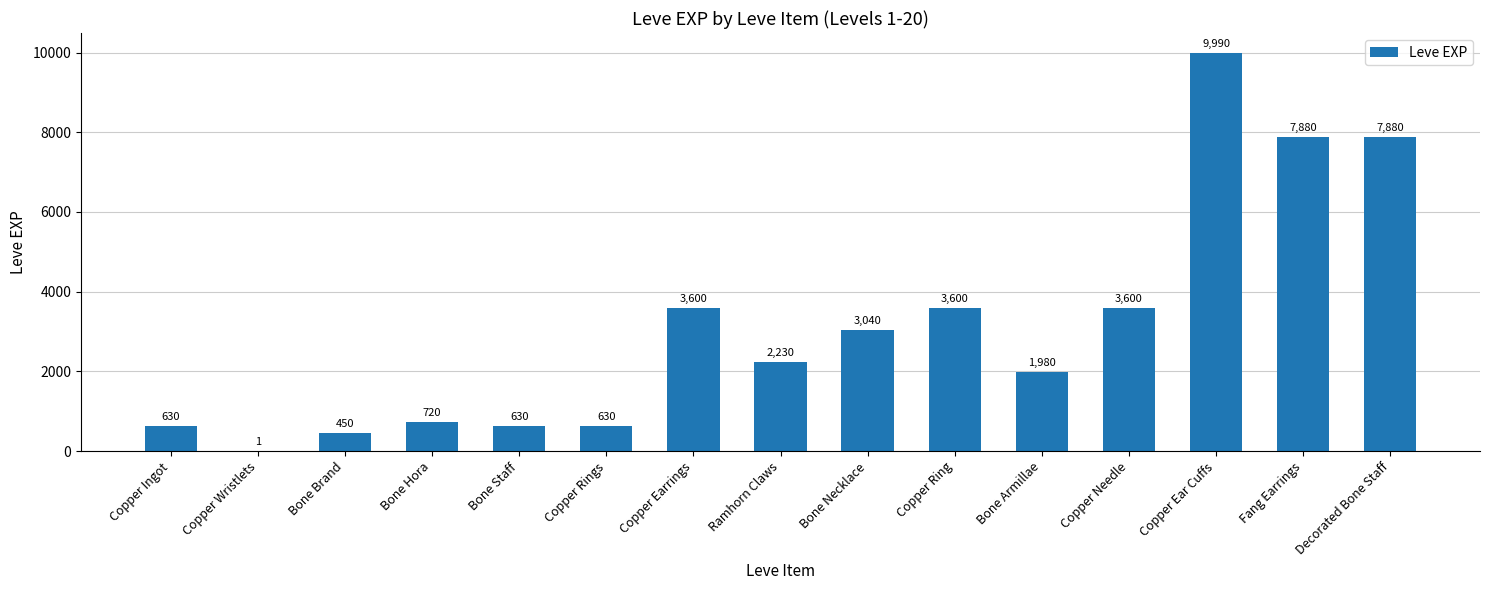

What is the ratio of the value at Bone Armillae to the value at Ramhorn Claws?

0.9